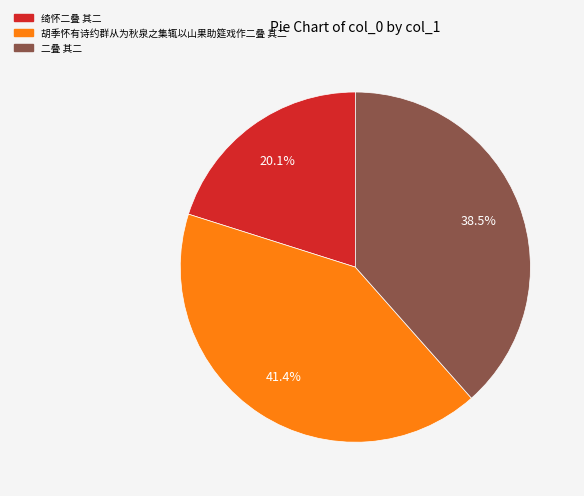

True or false: 绮怀二叠 其二 accounts for 20% of the total.

True